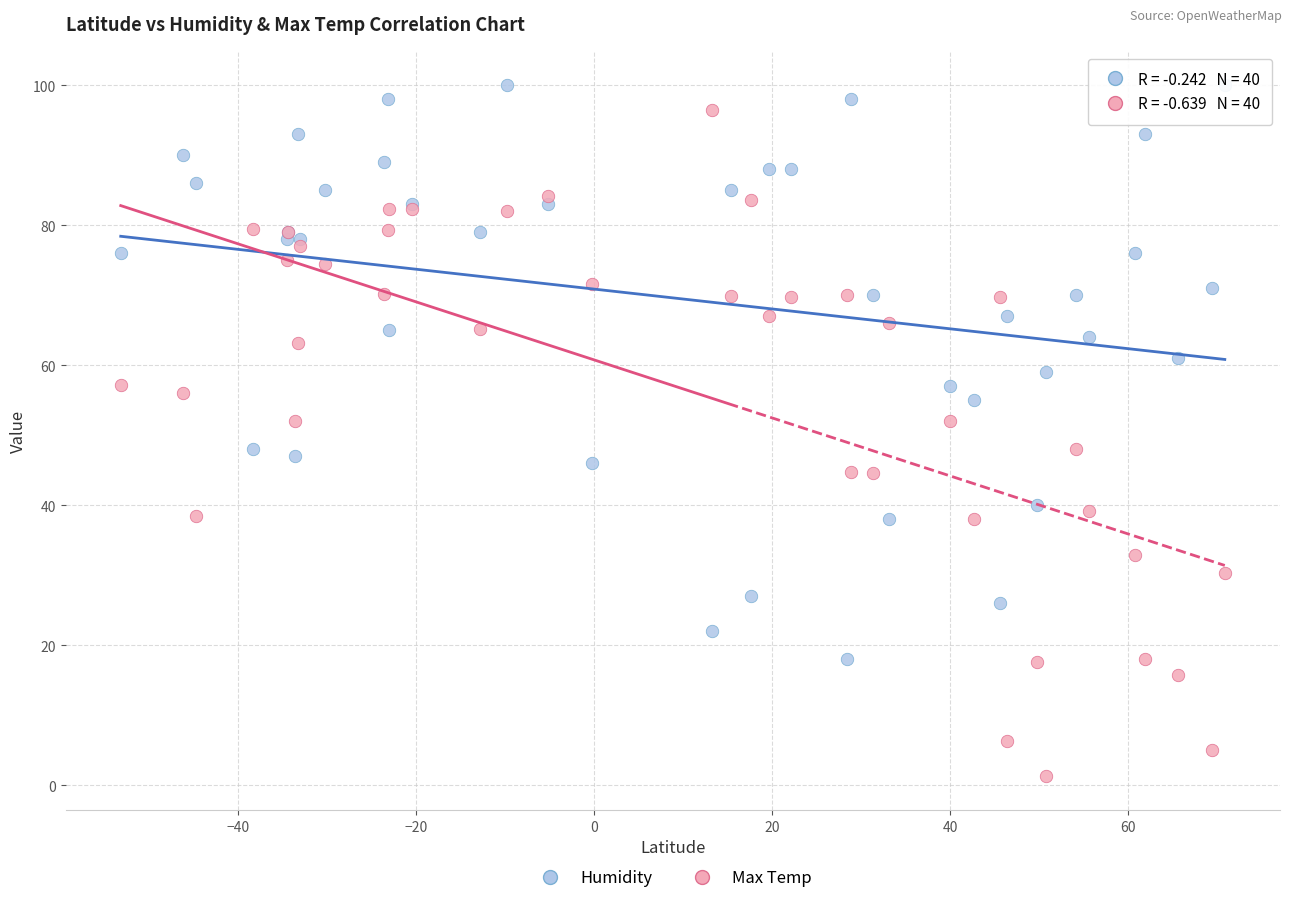

Which series reaches the minimum Y coordinate?

Max Temp